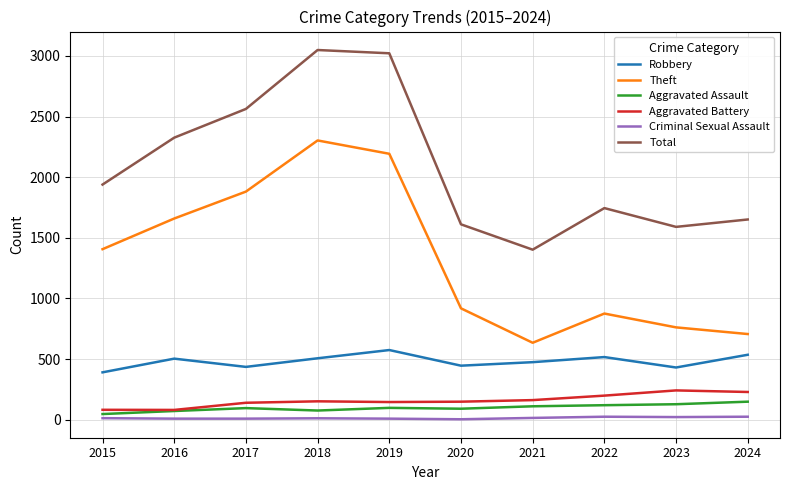

The Aggravated Battery series shows 161 at 2021. True or false?

True